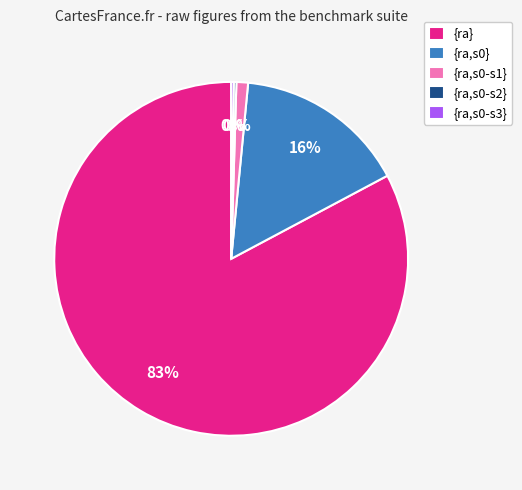

Does any single category account for the majority?

Yes